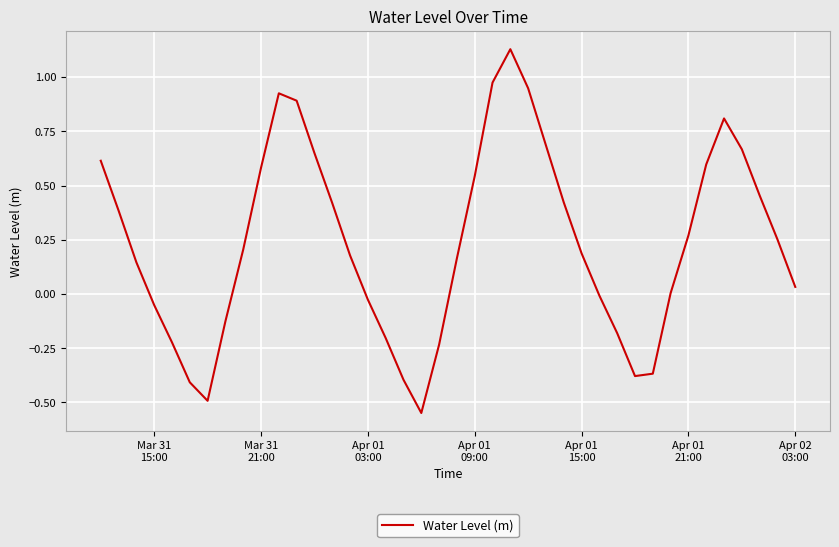

What is the difference between the maximum and minimum values?

1.7